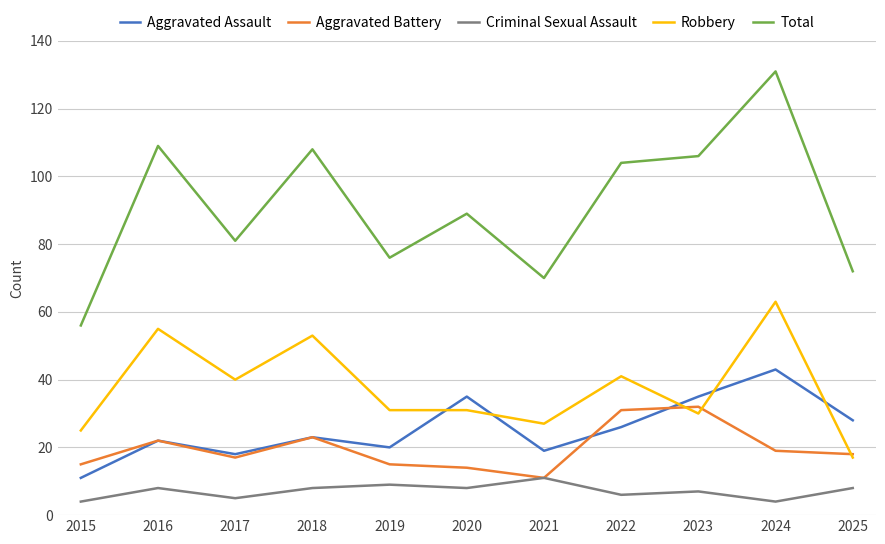

At which label does Criminal Sexual Assault reach its peak?

2021